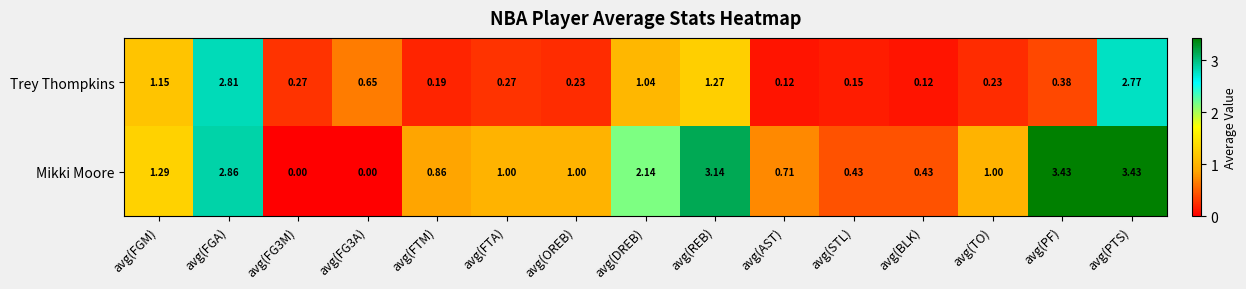

Rank the series at avg(FGM) from lowest to highest value.

Trey Thompkins, Mikki Moore